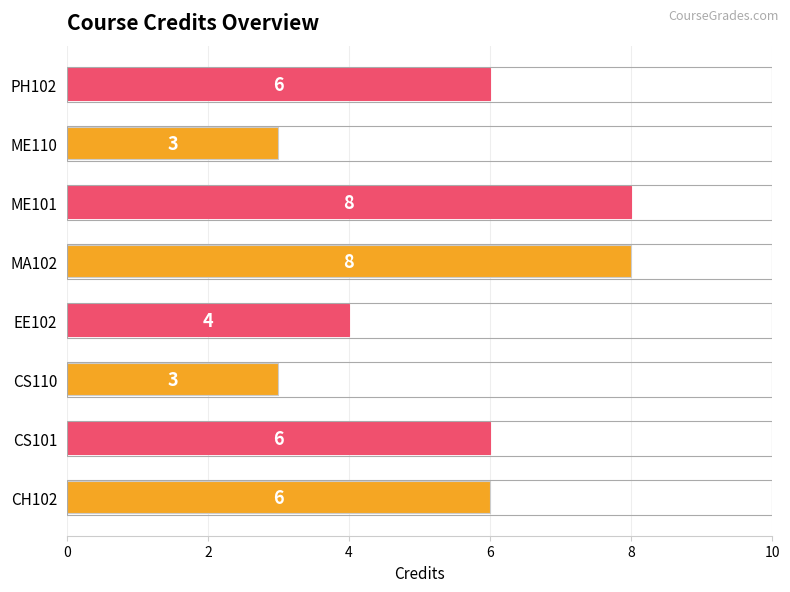

Are the bars horizontal?

Yes